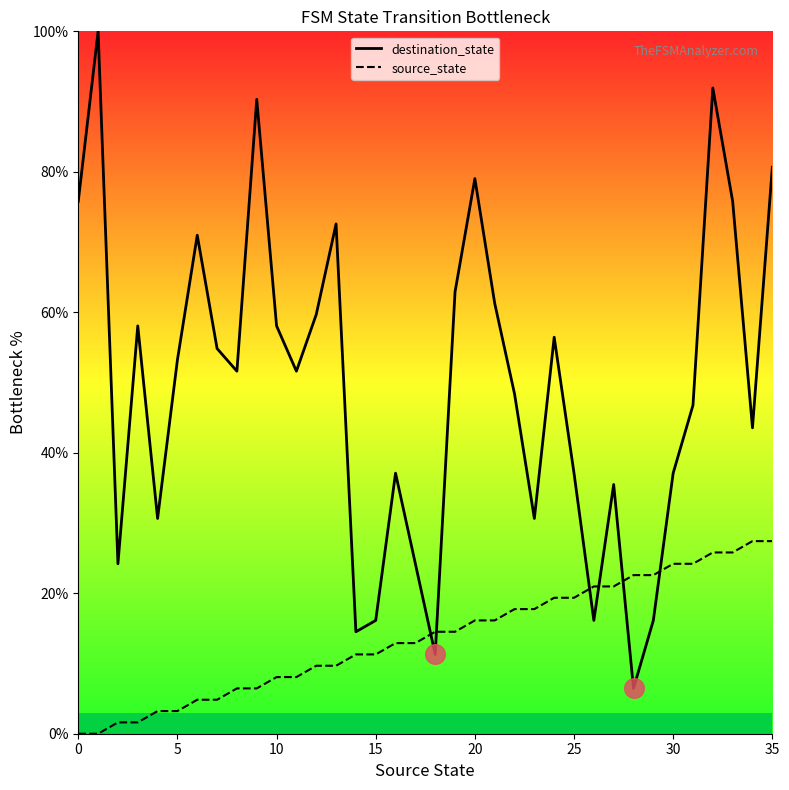

Which series has the largest total across all categories?

destination_state